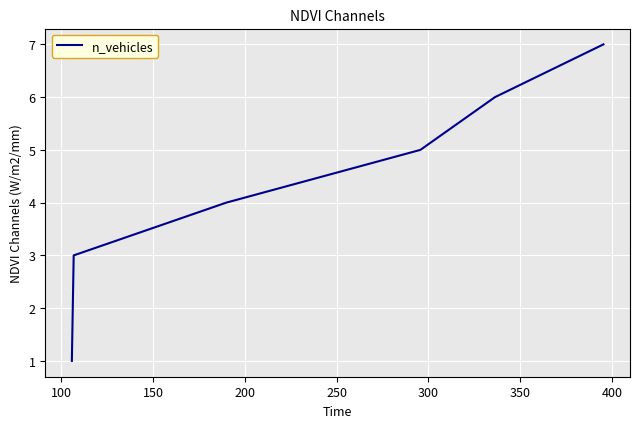

How many distinct data groups are displayed?

1